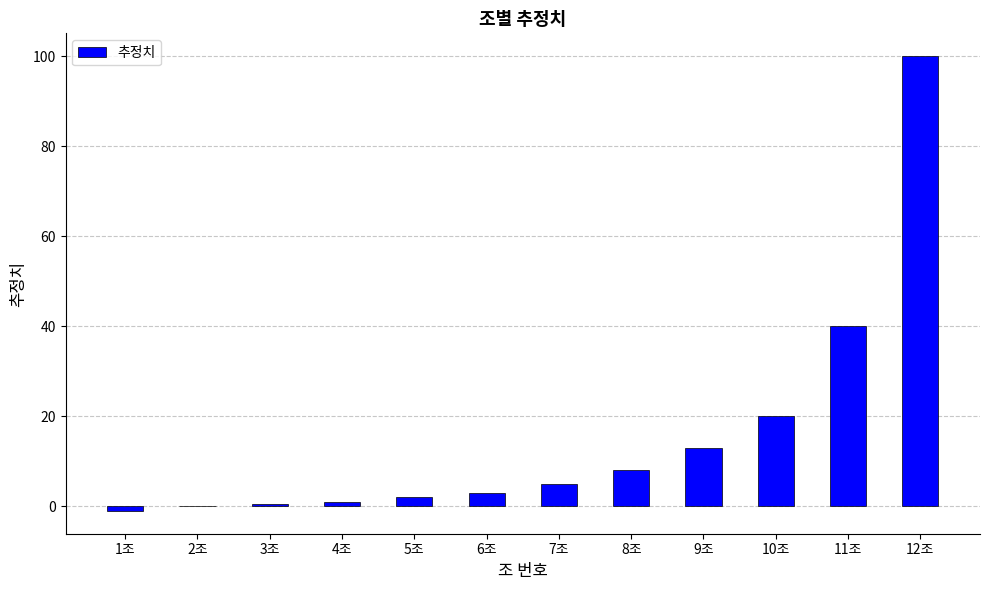

Reading left to right, list all the values displayed in this chart.

-1.0	0.0	0.5	1.0	2.0	3.0	5.0	8.0	13.0	20.0	40.0	100.0